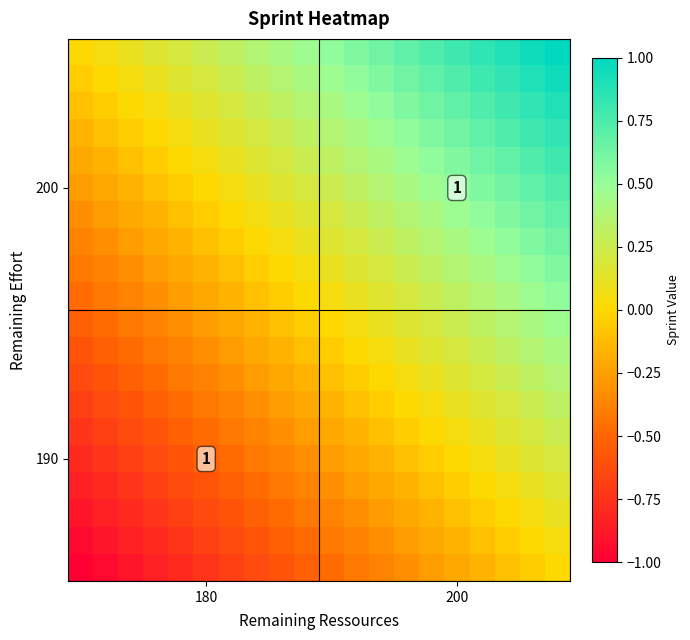

At which category is the sum across all series the highest?

19